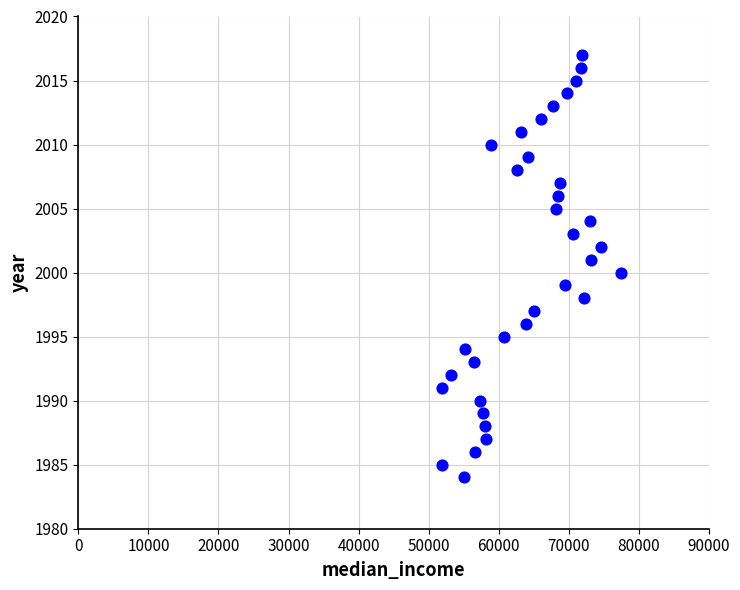

What is the range of Y values (max minus min)?

33